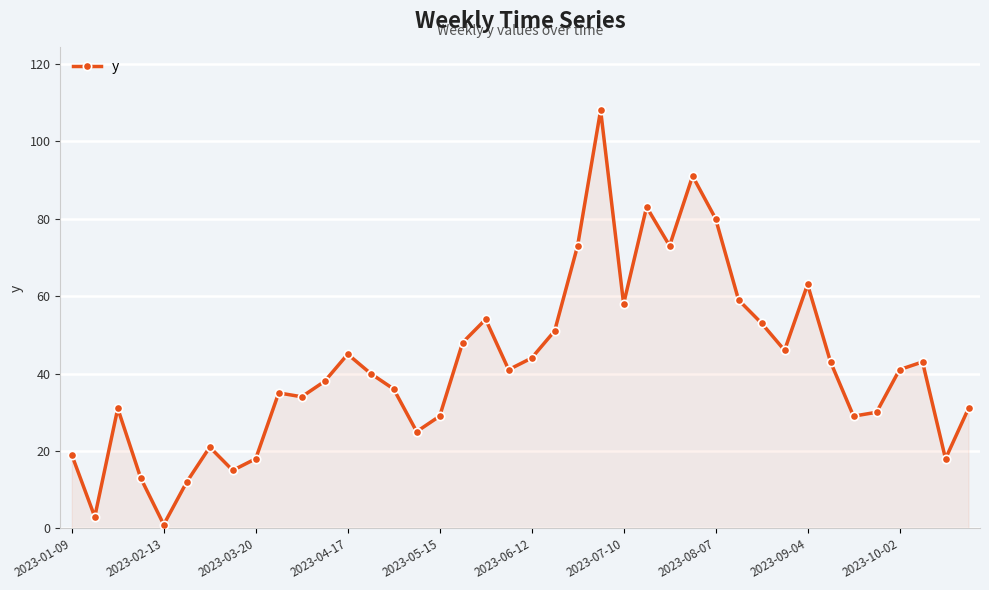

How many data points does each series have?

40